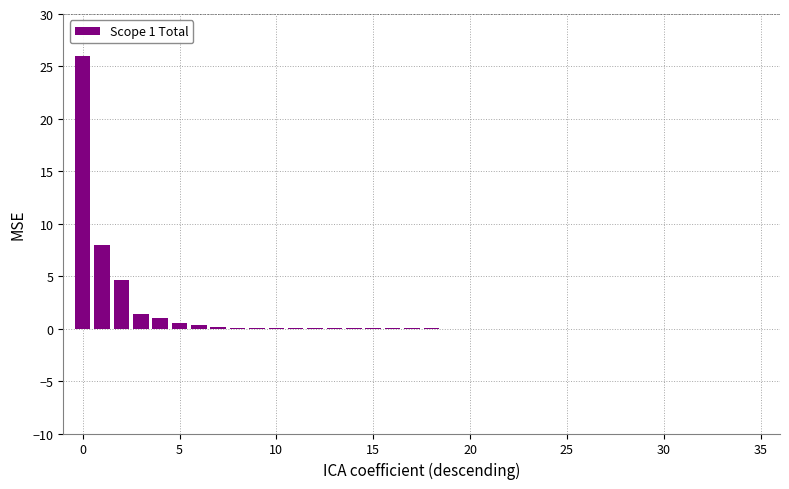

What is the maximum value shown in the chart?

26.0